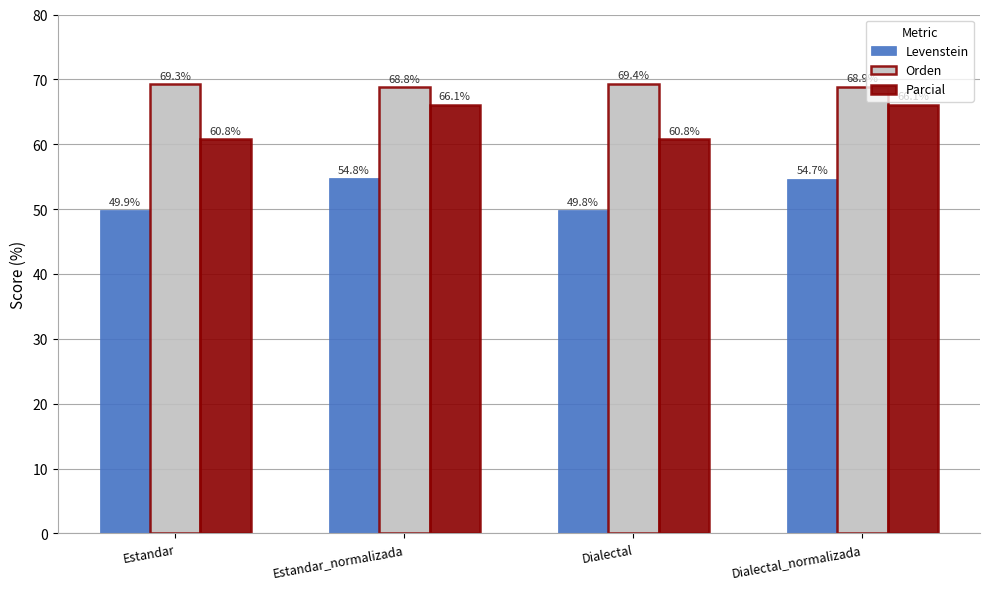

List the series in order of their peak value, highest first.

Orden, Parcial, Levenstein